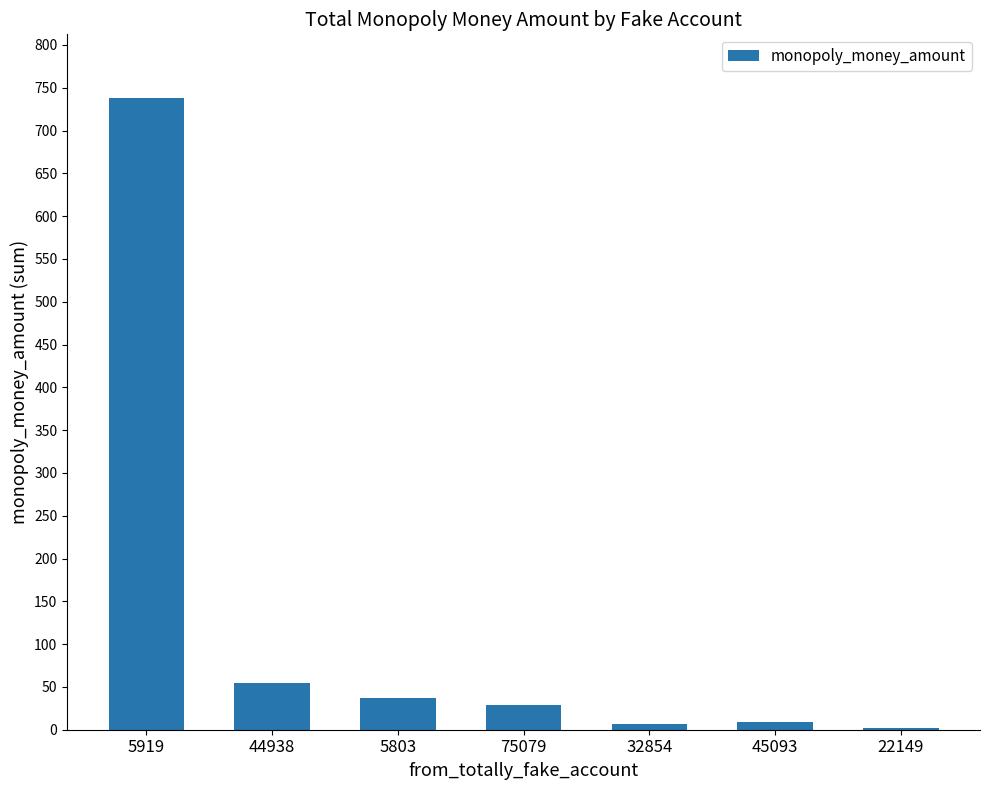

Are the bars horizontal?

No